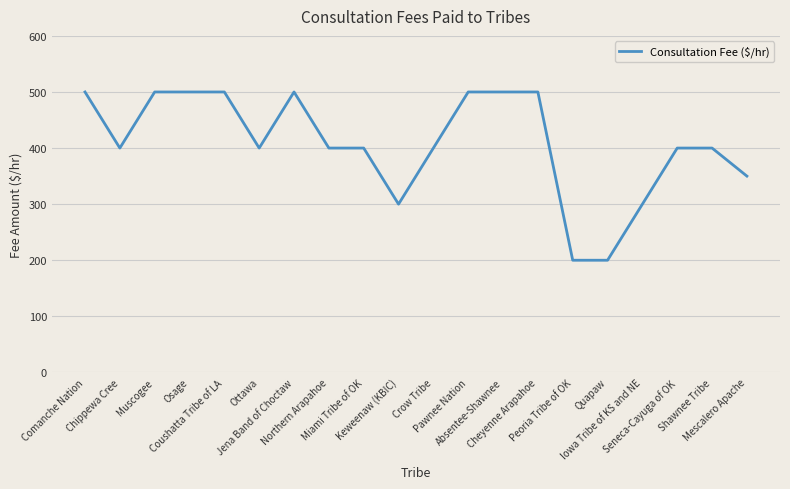

What is the greatest value displayed?

500